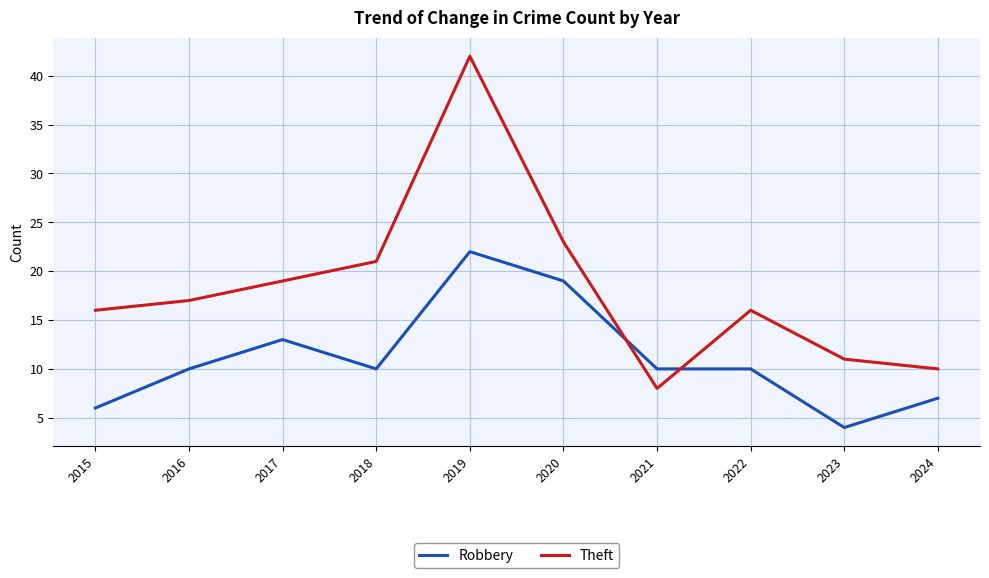

True or false: Theft has more than 2 interior local peaks.

False